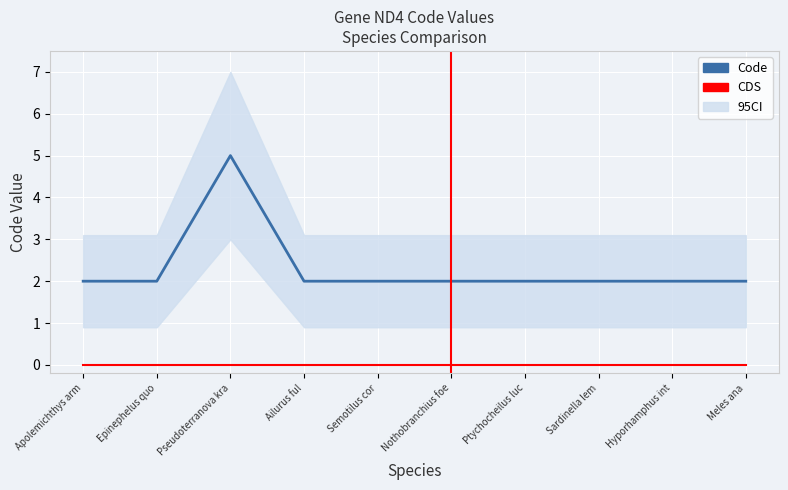

What position from the left is Pseudoterranova kra?

3